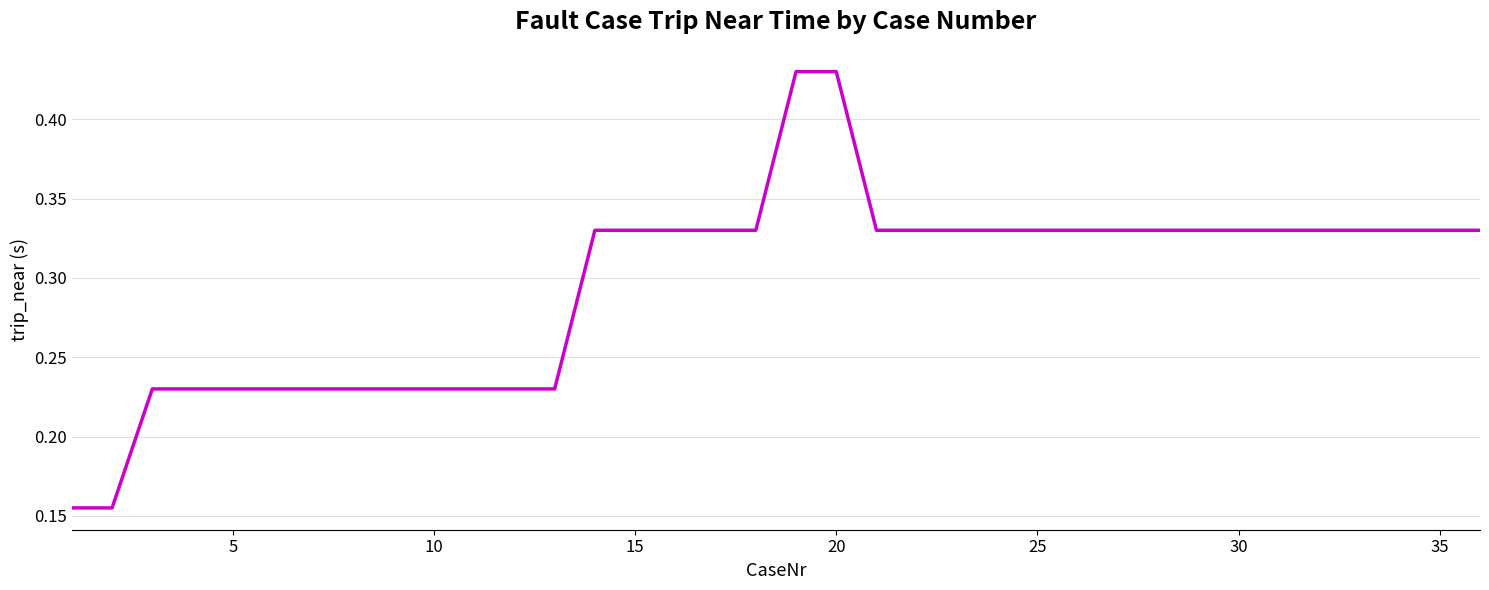

What is the average value?

0.3